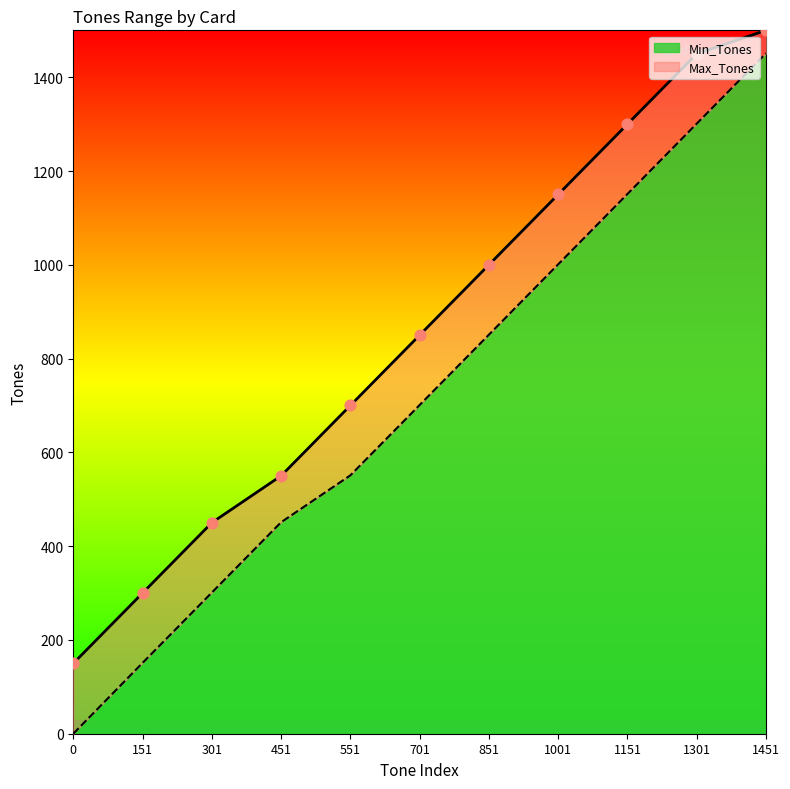

What is the total value across all series at 1301?

2751